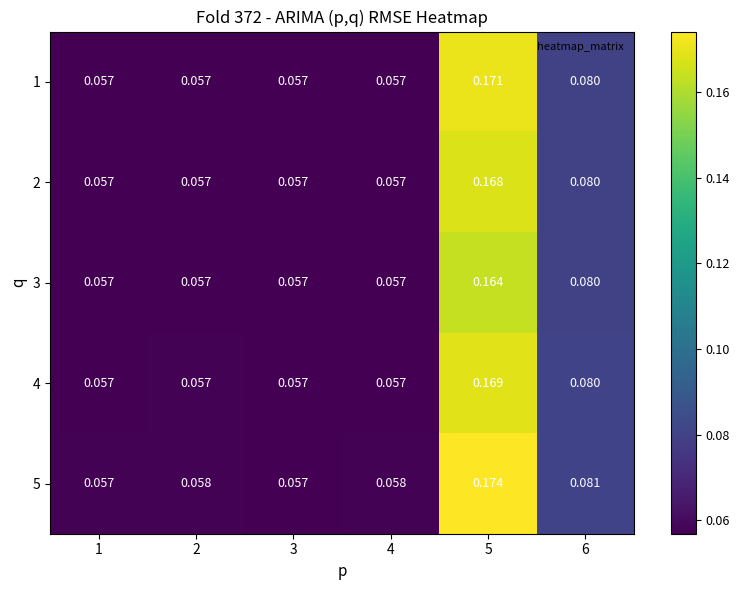

Which category has the highest value across all series?

5